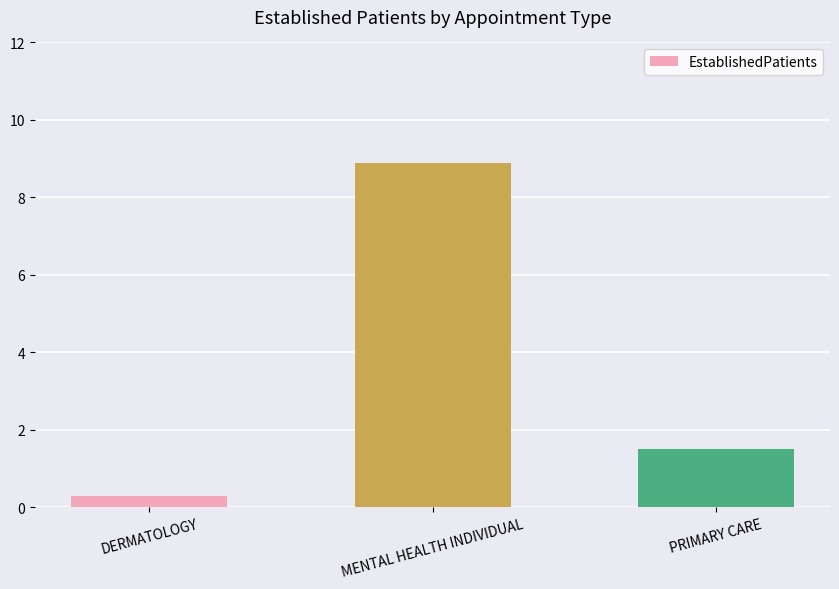

How many data points are less than 1?

1